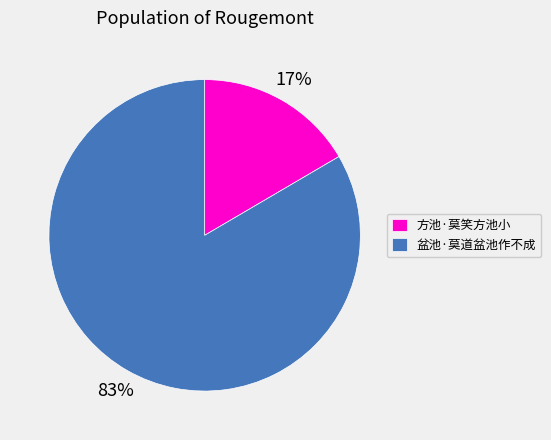

What percentage is the 方池·莫笑方池小 slice, to the nearest percent?

17%